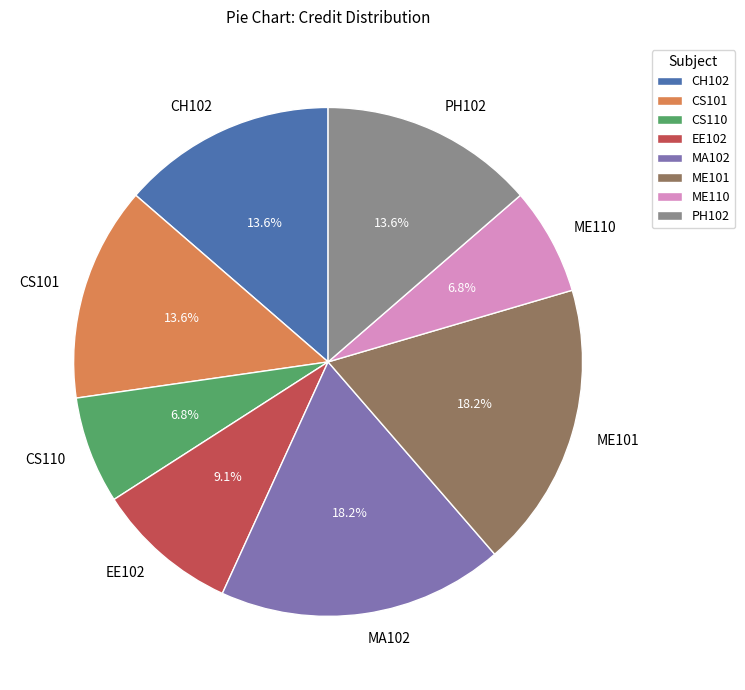

The MA102 slice represents 9% of the pie. True or false?

False